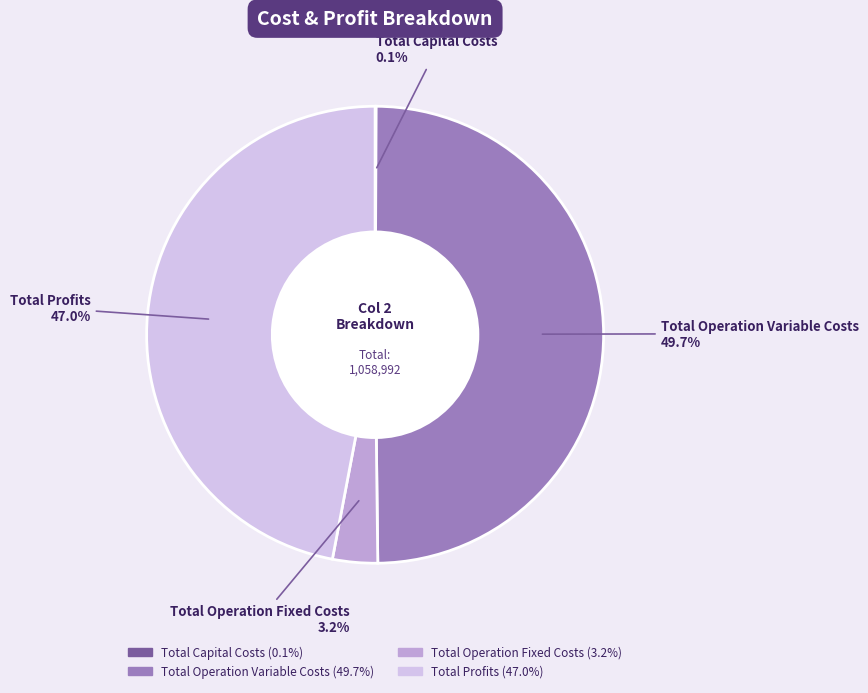

To the nearest percent, what is the average slice percentage?

25%